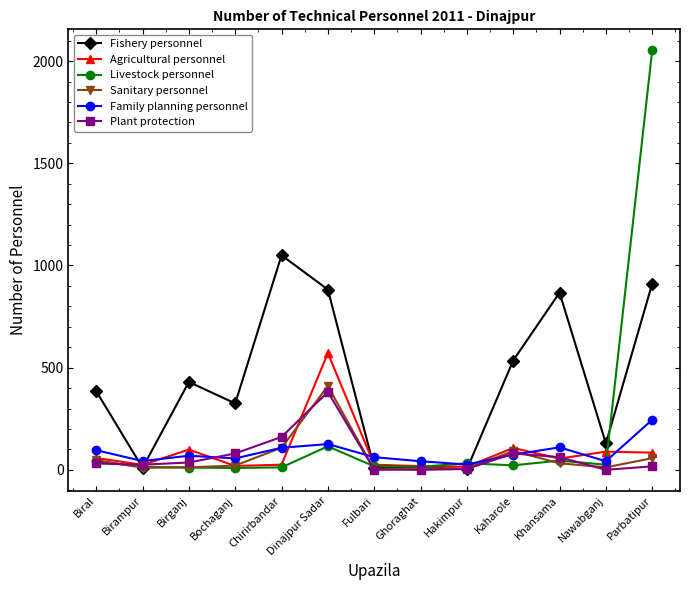

Which series has the largest range (max minus min)?

Livestock personnel